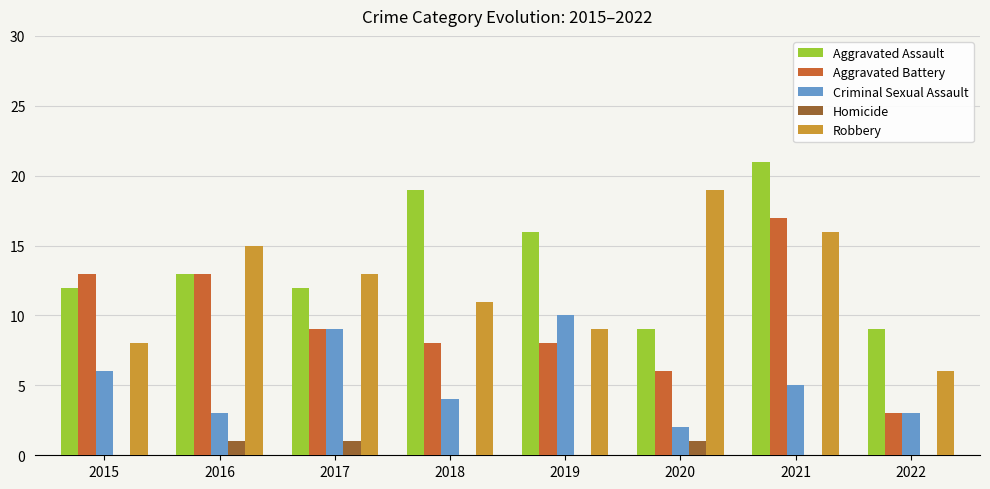

The value of Aggravated Battery at 2016 is 13. True or false?

True